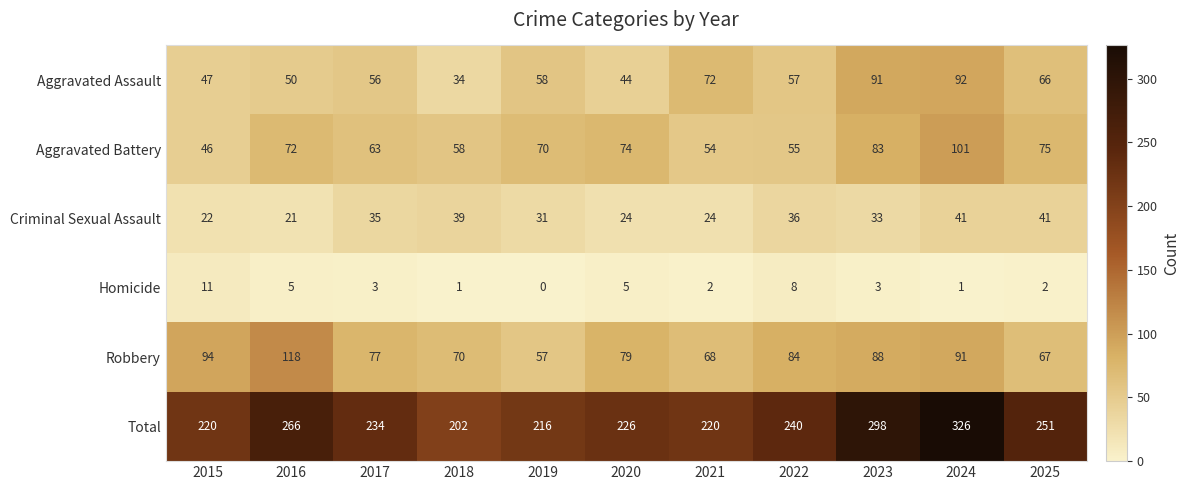

What is the spread (max minus min) of values at 2019?

216